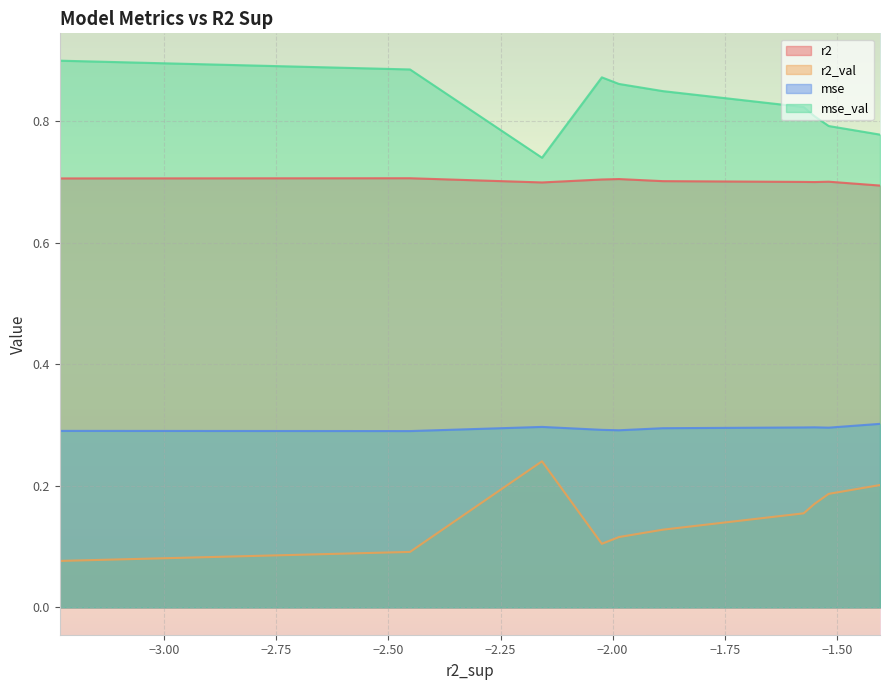

List the series in order of their peak value, highest first.

mse_val, r2, mse, r2_val